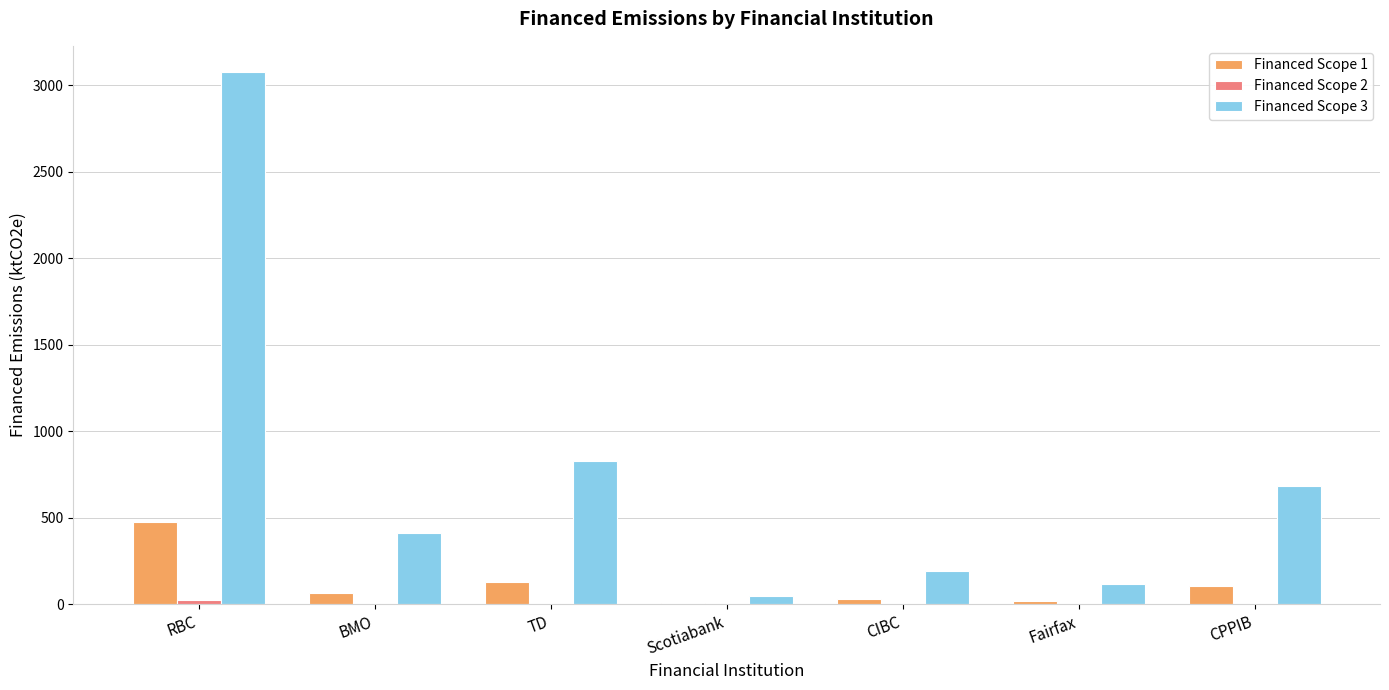

True or false: Financed Scope 3 has a value of 685.4 at CPPIB.

True